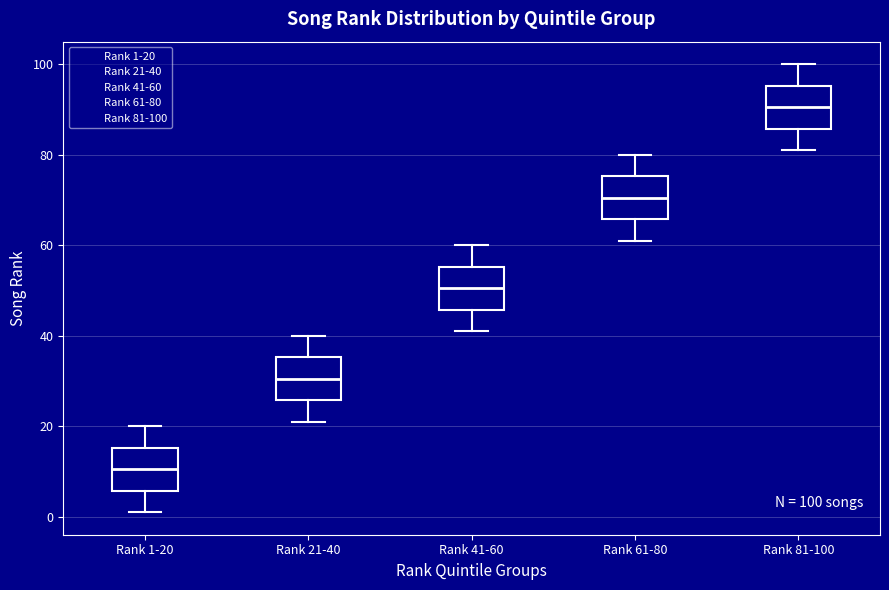

Which box's median line is the lowest?

Rank 1-20